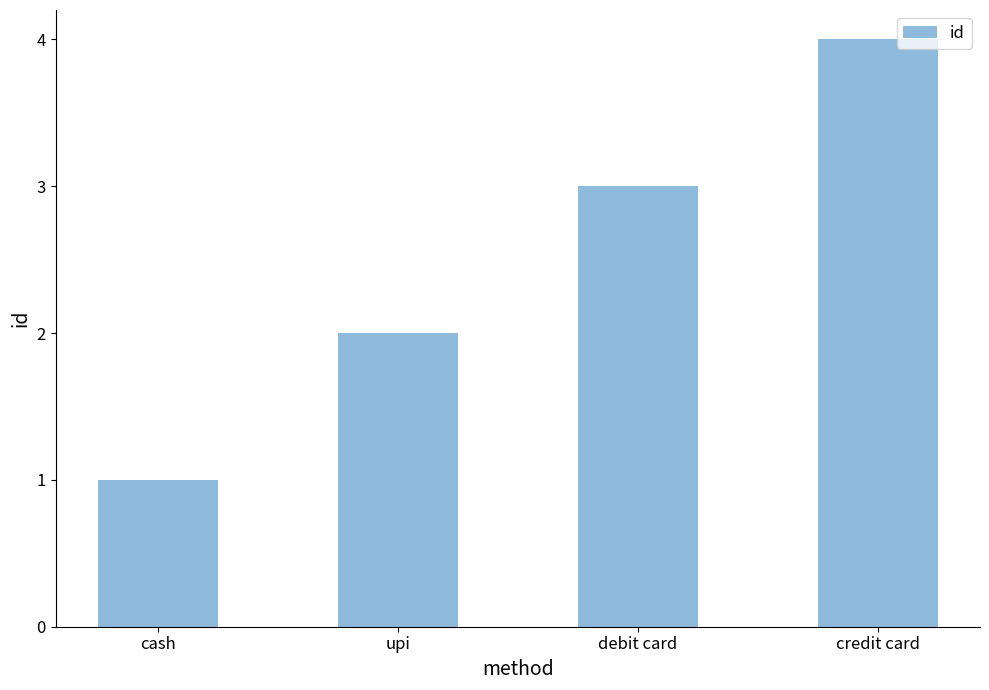

How many bars are there in total?

4